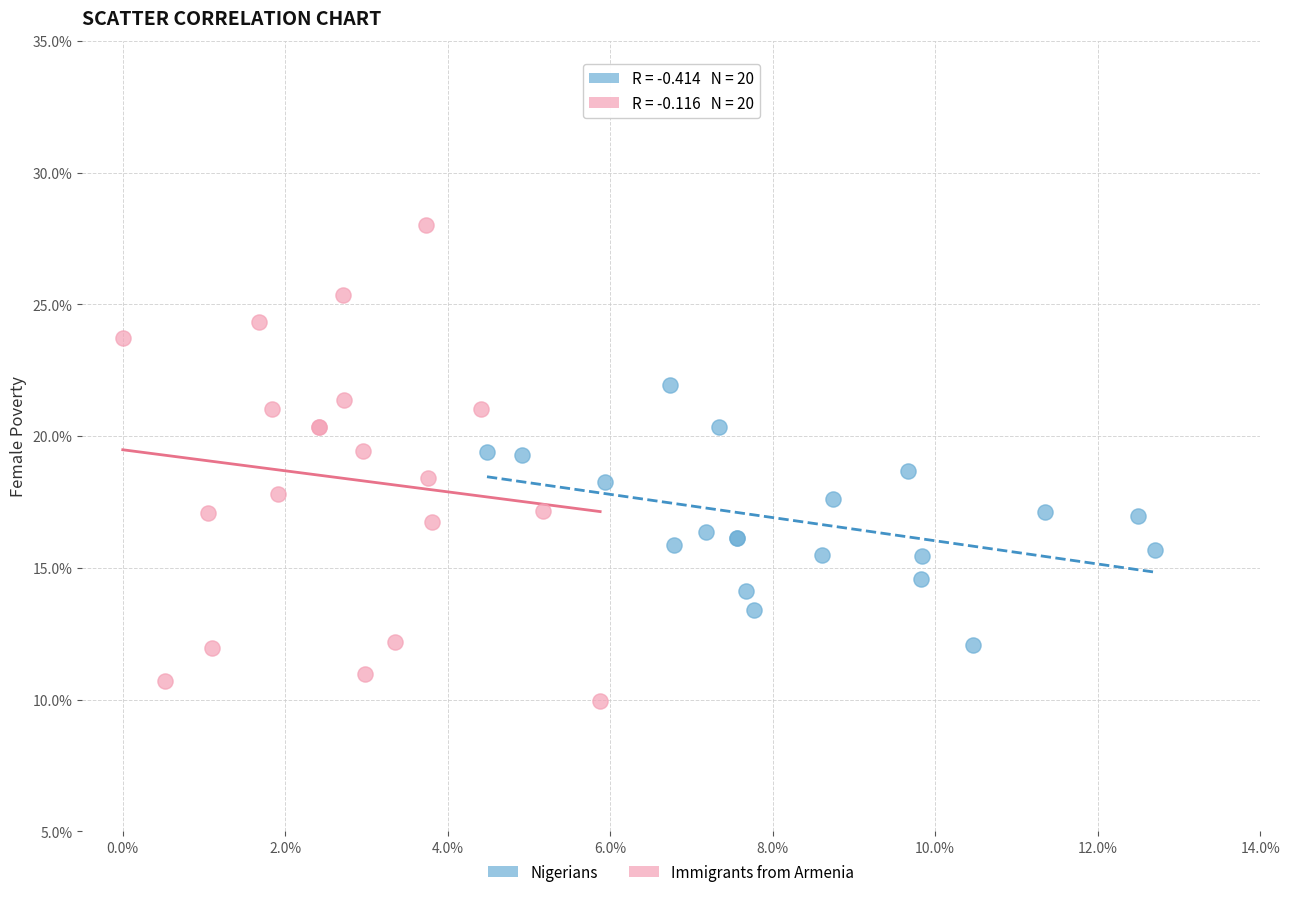

Which series reaches the minimum Y coordinate?

Immigrants from Armenia